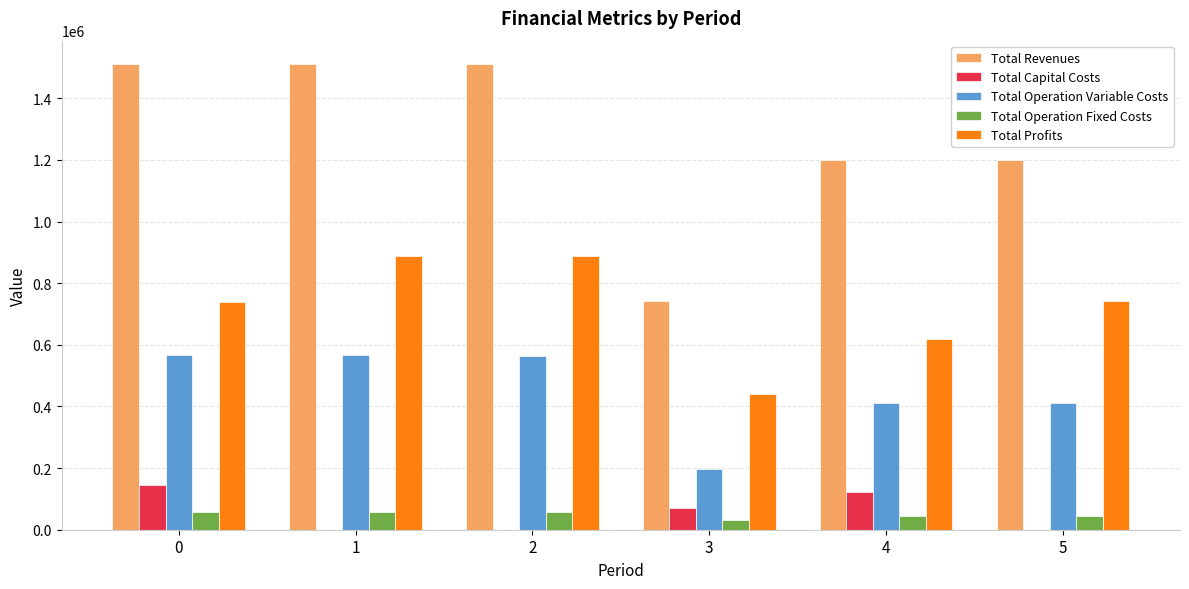

The value of Total Capital Costs at 4 is 33395.6. True or false?

False